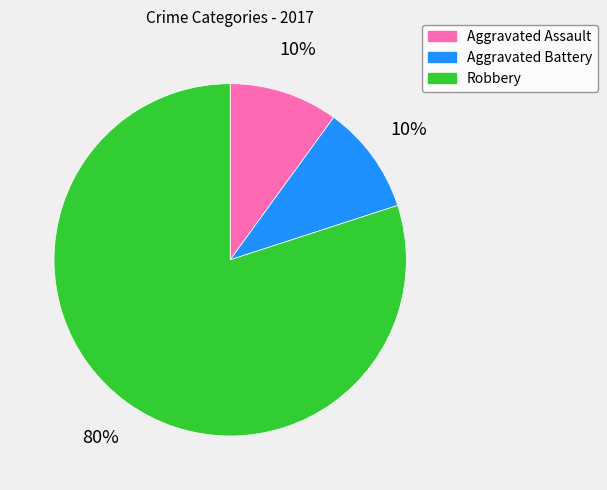

To the nearest percent, what is the combined percentage of Robbery and Aggravated Battery?

90%